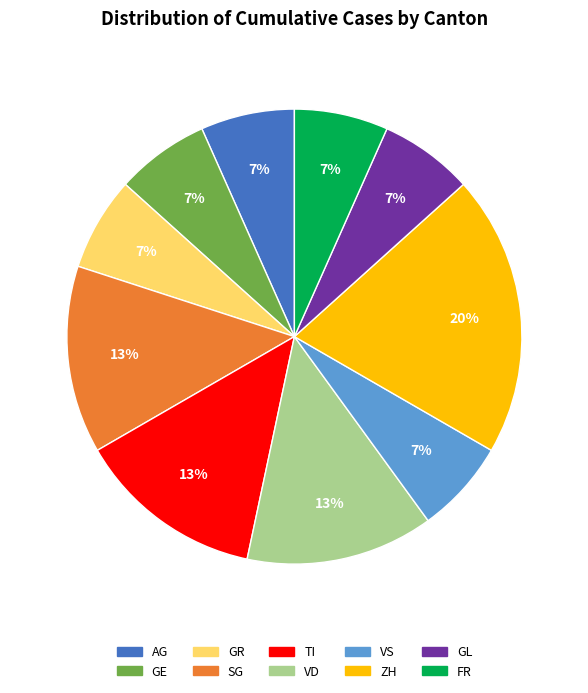

To the nearest percent, what is the difference between the largest and smallest slice percentages?

13%